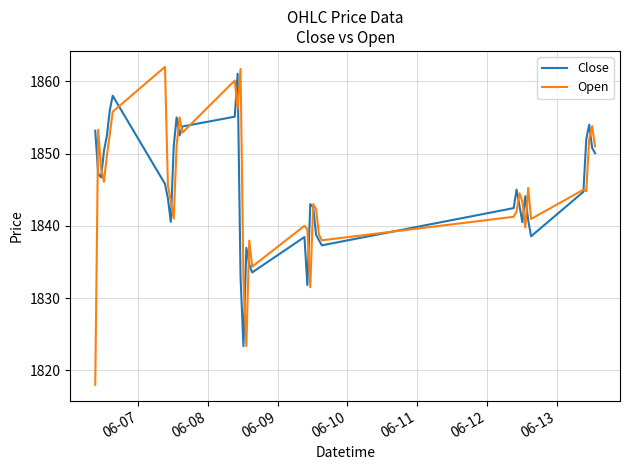

What is the maximum value shown in the chart?

1862.0